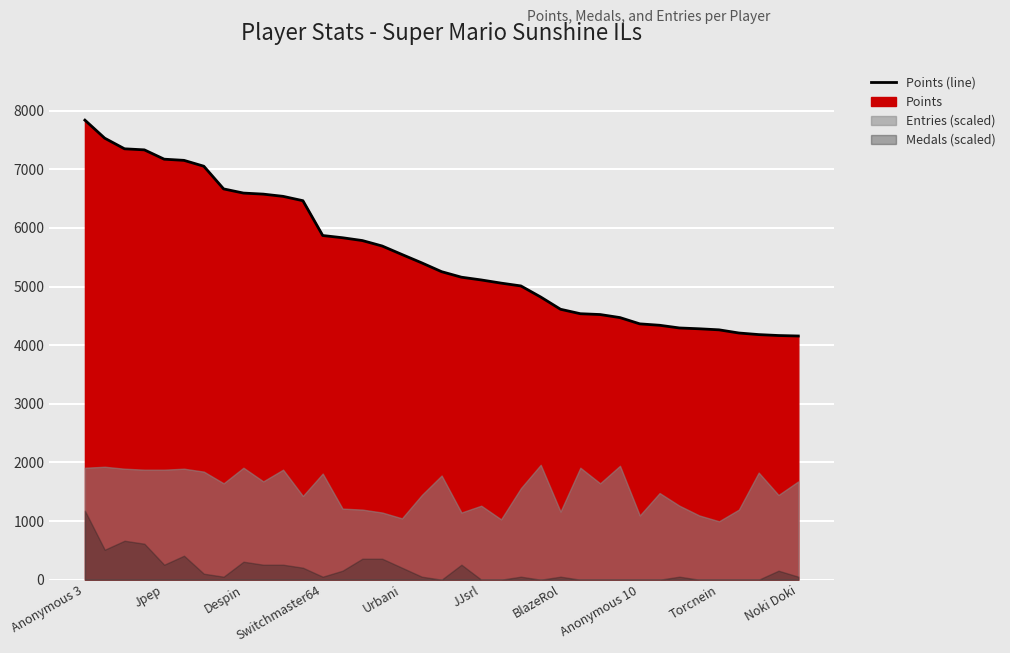

Reading left to right, extract all data points from this chart.

7839	7531	7350	7332	7173	7153	7053	6666	6595	6577	6539	6465	5871	5833	5785	5692	5547	5404	5254	5160	5113	5059	5011	4822	4613	4537	4523	4471	4364	4340	4294	4280	4262	4208	4181	4165	4157